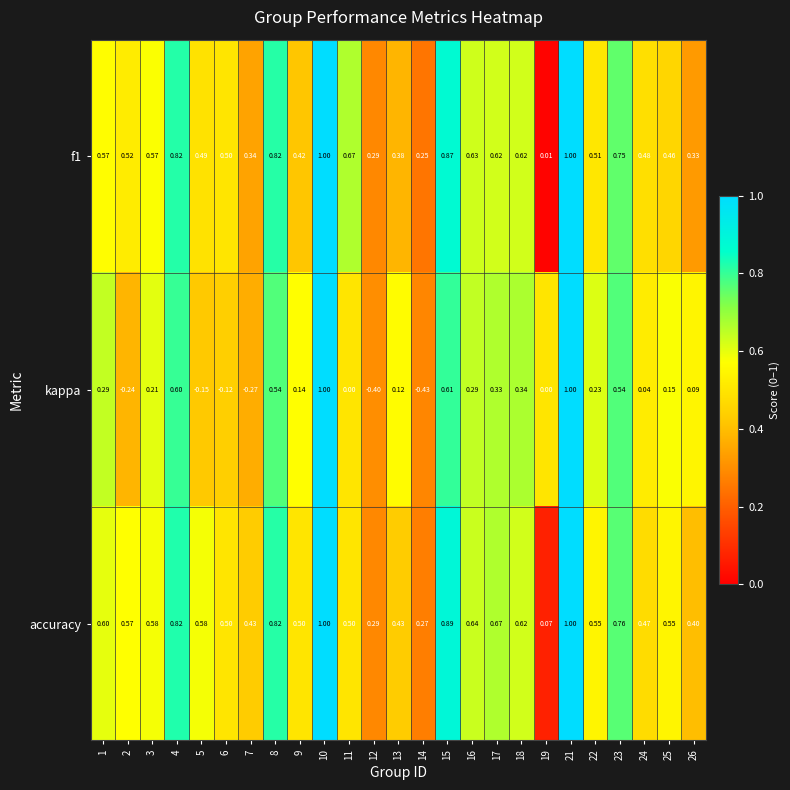

Which series has the largest total across all categories?

accuracy